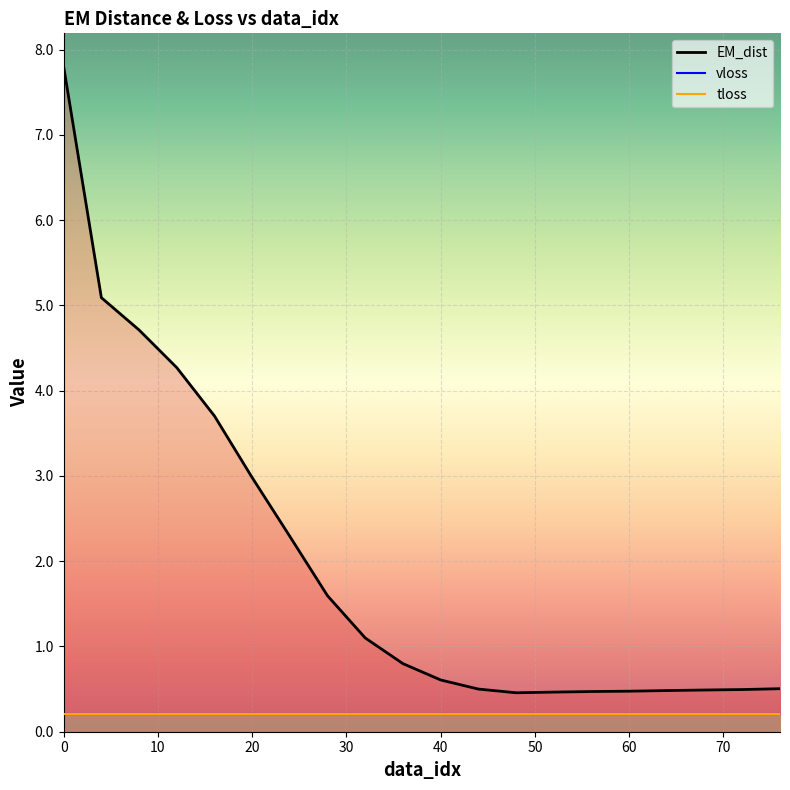

The value of tloss at 20 is 0.2. True or false?

True